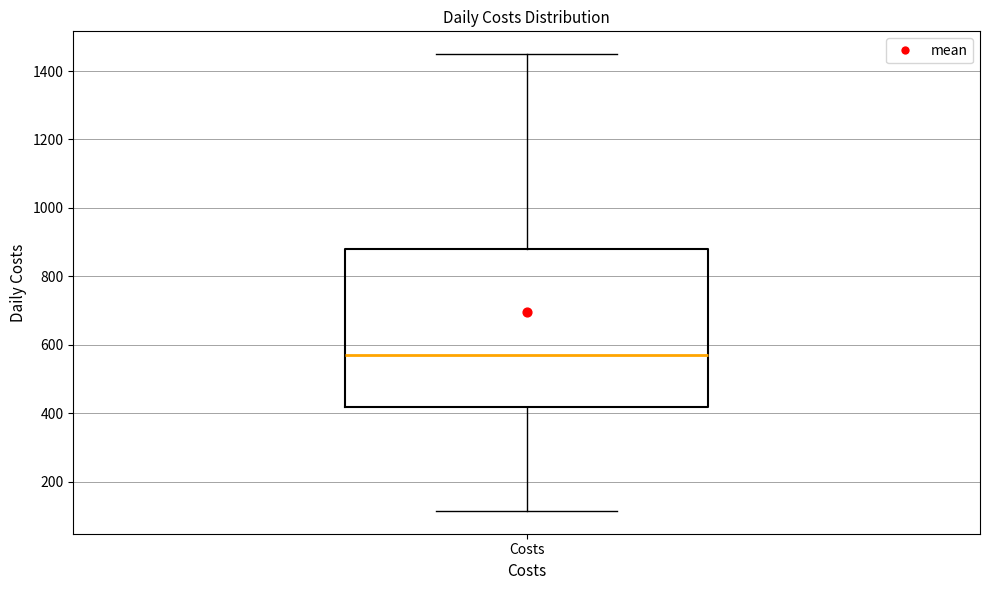

Where is the lower edge of the box for Costs on the y-axis? The values are not printed on the chart, so give them approximately, as read against the axis.

420